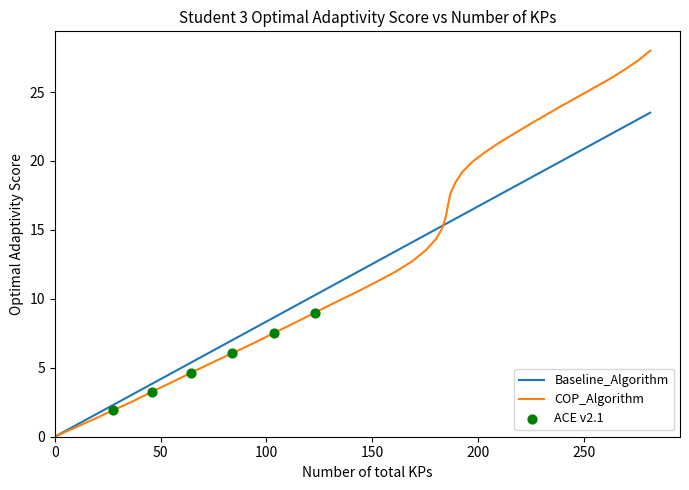

Which series has the largest total across all categories?

COP_Algorithm